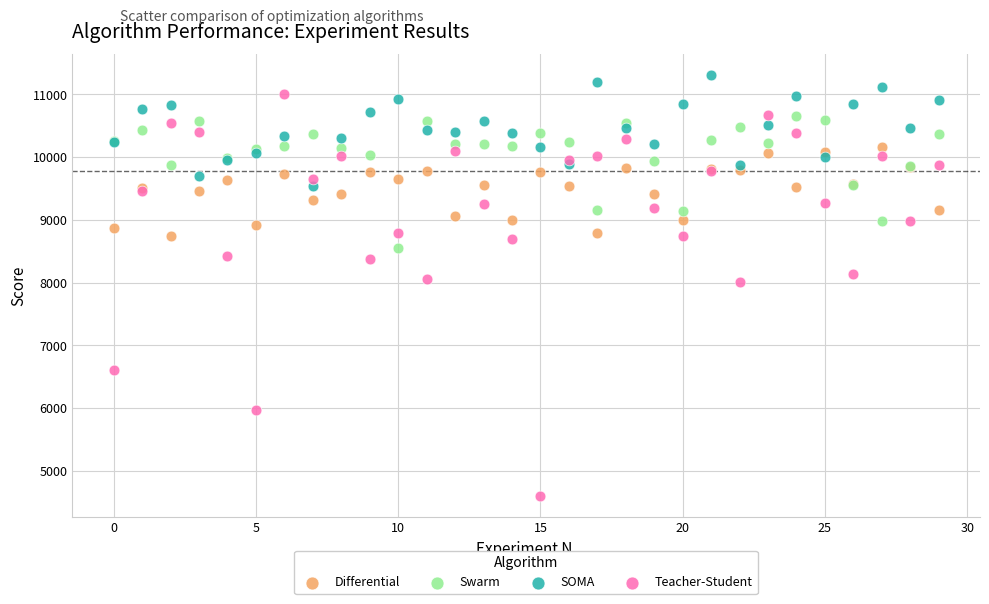

What are all the series names shown in the legend?

Differential, Swarm, SOMA, Teacher-Student